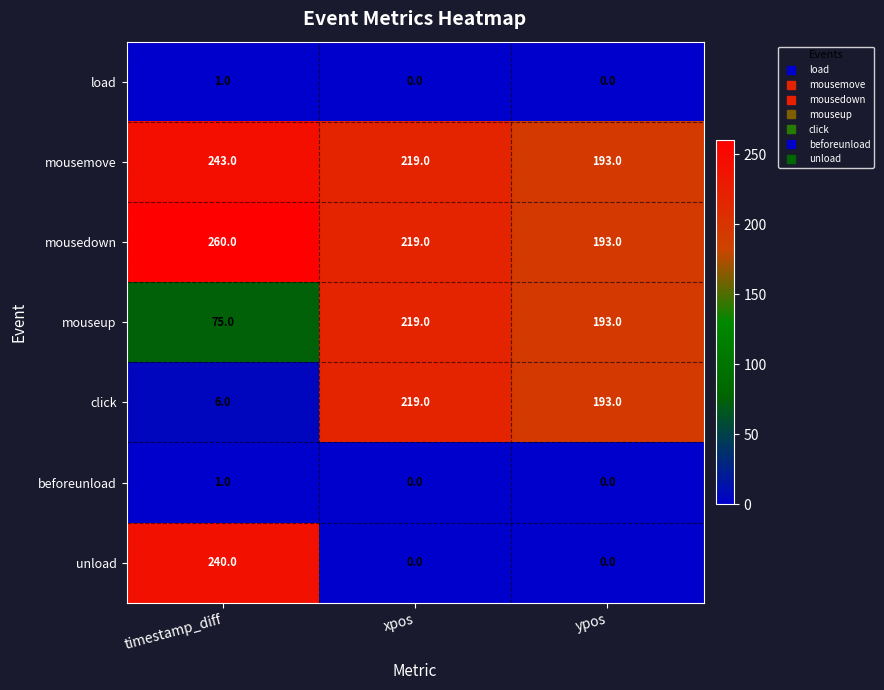

True or false: mouseup has a value of 343 at xpos.

False